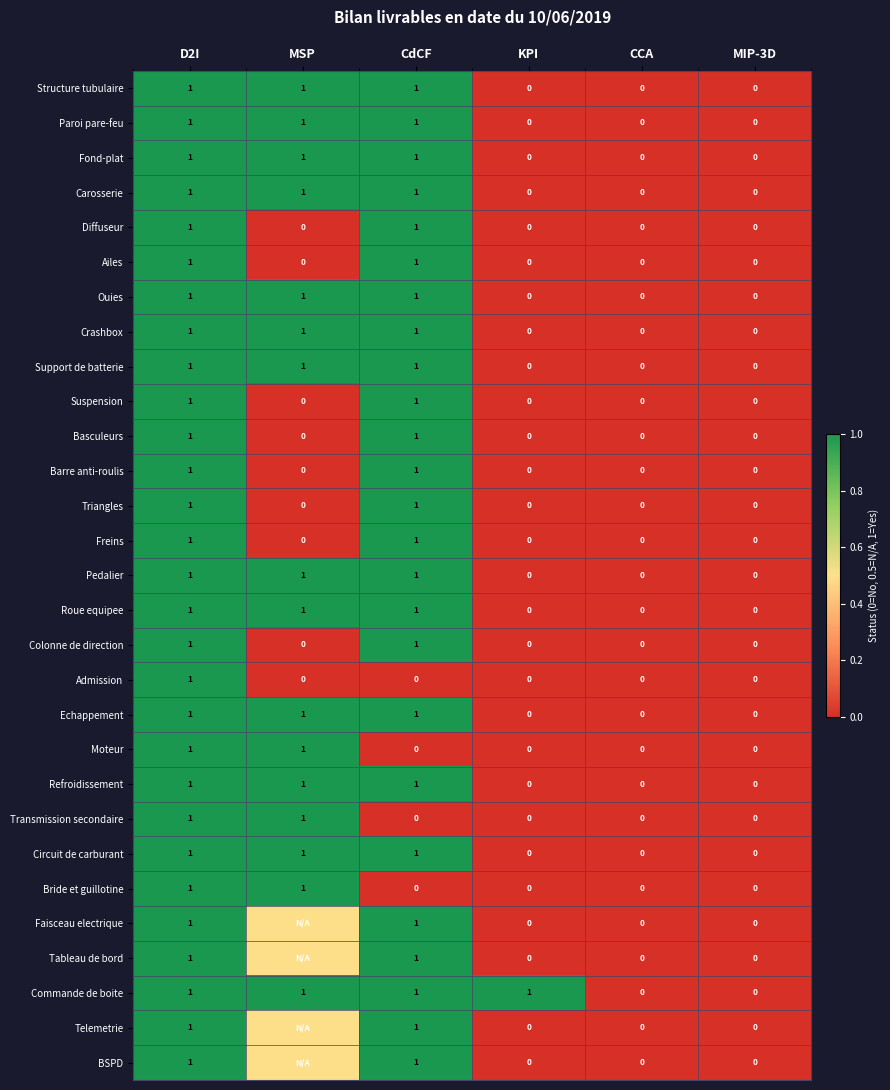

How many data points in Triangles are above 0?

2